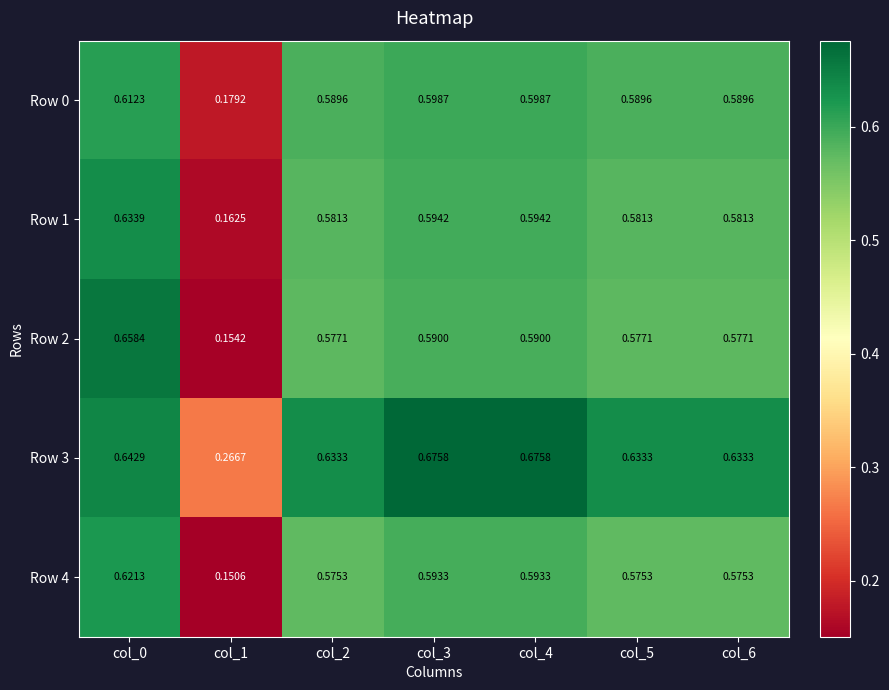

Is the value of Row 2 at col_5 greater than the value of Row 3 at col_0?

No